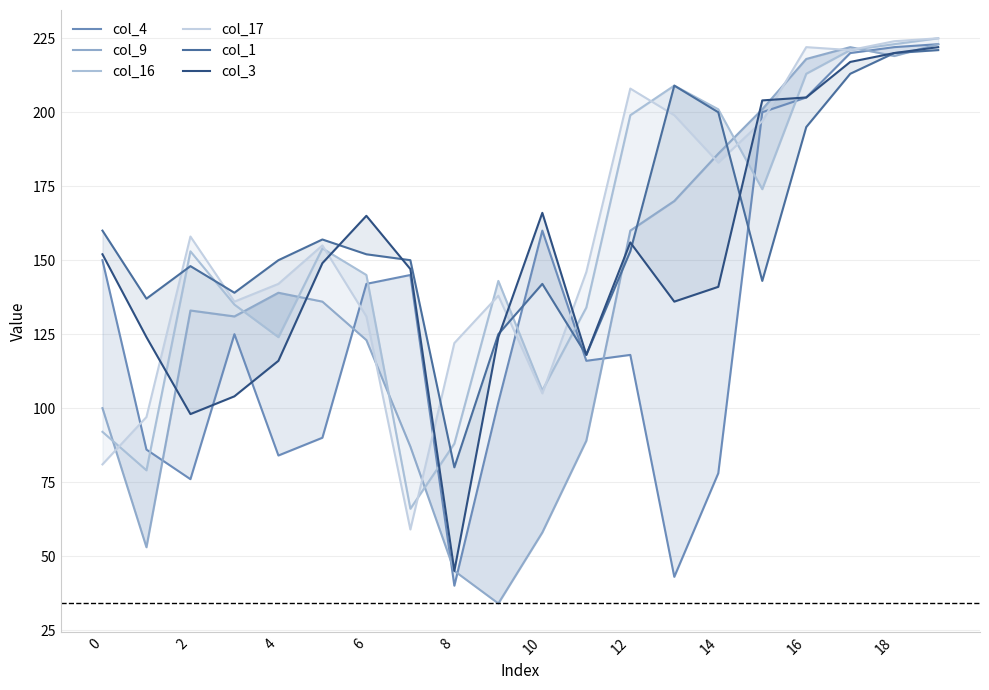

How many lines are shown in the chart?

6